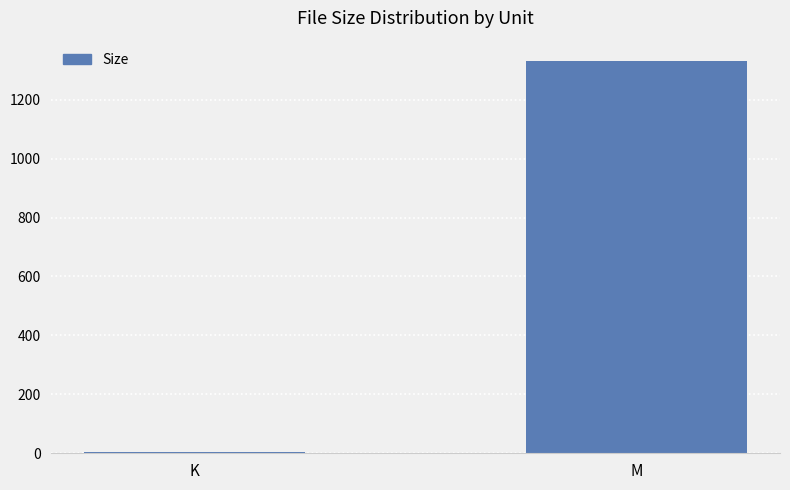

What is the greatest value displayed?

1330.8